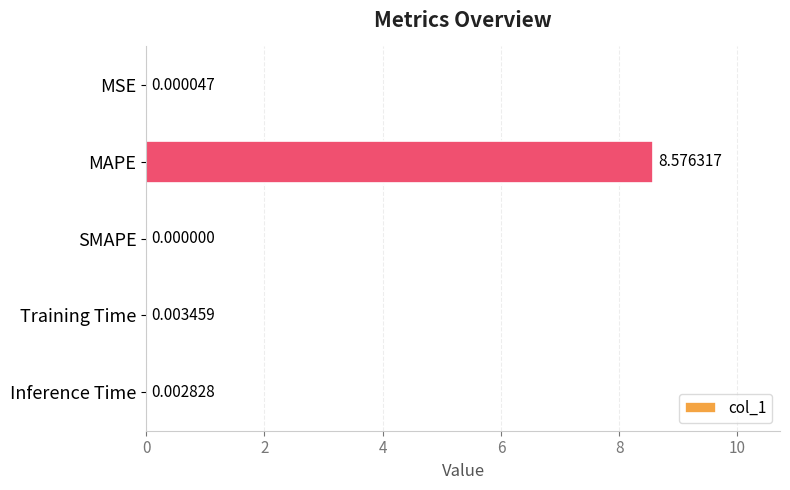

Are the bars grouped side by side (vs. stacked)?

No